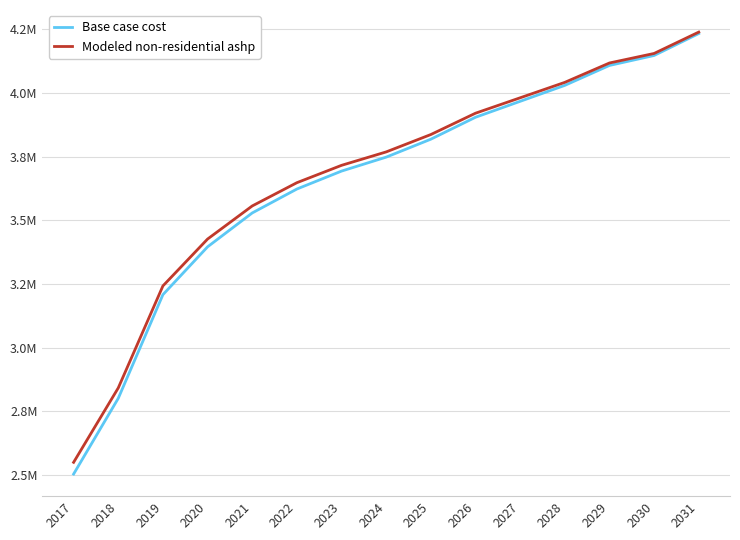

The value of Modeled non-residential ashp at 2017 is 2550261.0. True or false?

True